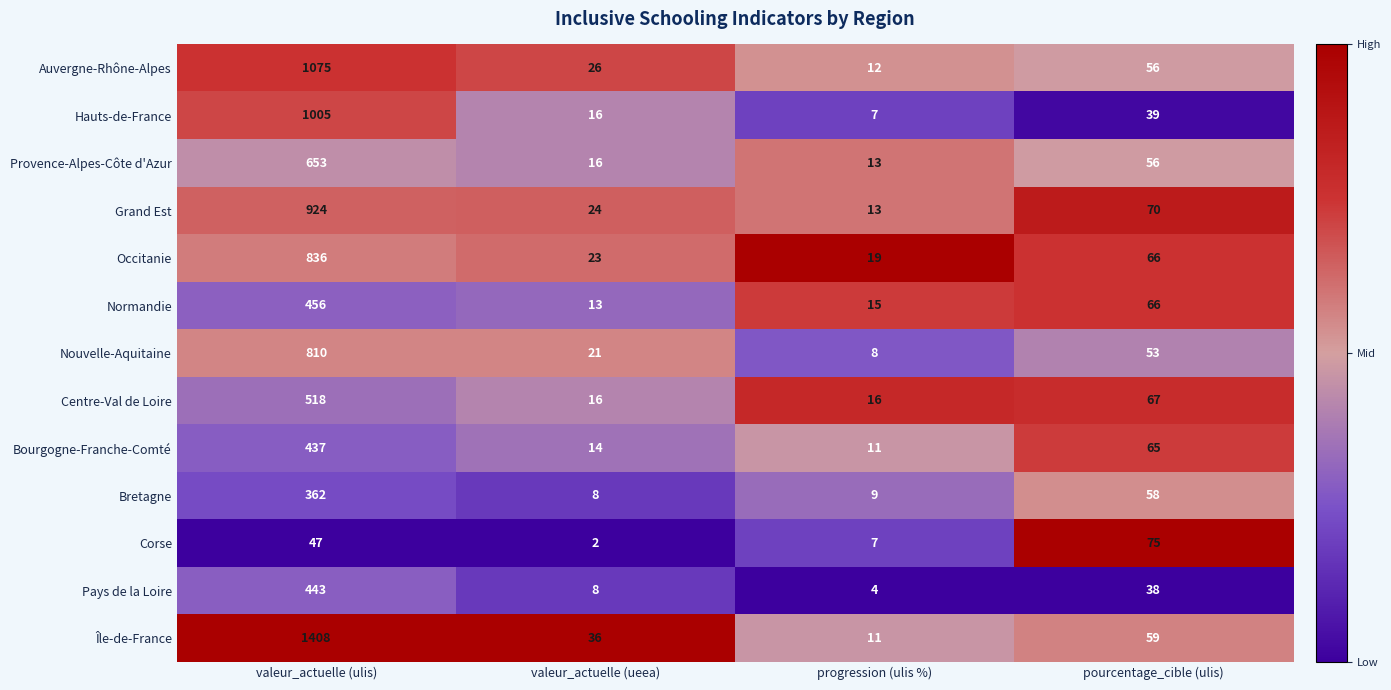

What is the difference between the highest and lowest values at valeur_actuelle (ulis)?

1361